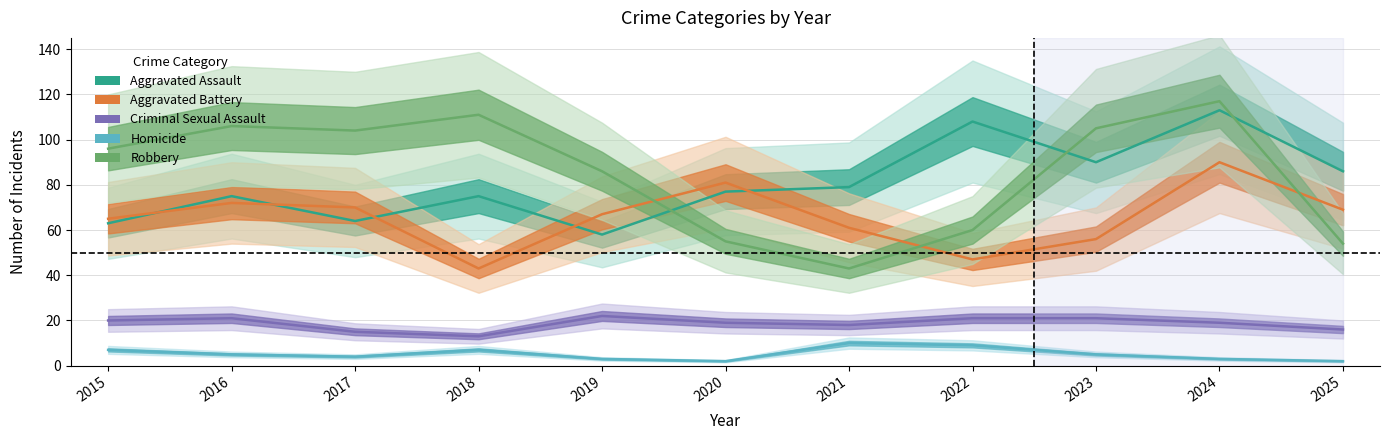

Reading left to right, transcribe all the data shown in this chart.

Aggravated Assault: 63	75	64	75	58	77	79	108	90	113	86
Aggravated Battery: 65	72	70	43	67	81	61	47	56	90	69
Criminal Sexual Assault: 20	21	15	13	22	19	18	21	21	19	16
Homicide: 7	5	4	7	3	2	10	9	5	3	2
Robbery: 96	106	104	111	86	55	43	60	105	117	54